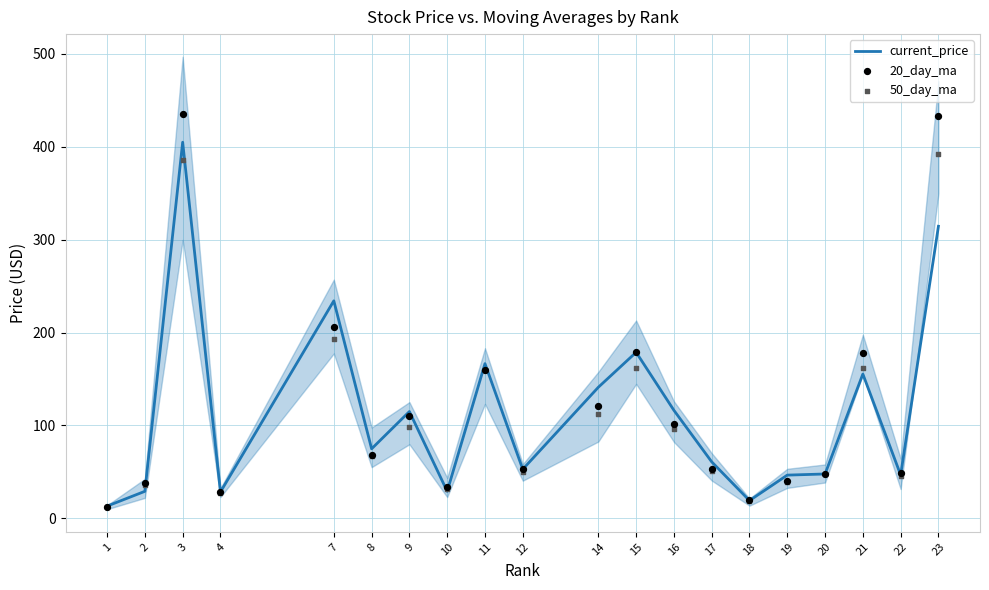

Is the value of 20_day_ma at 20 greater than the value of 50_day_ma at 18?

Yes